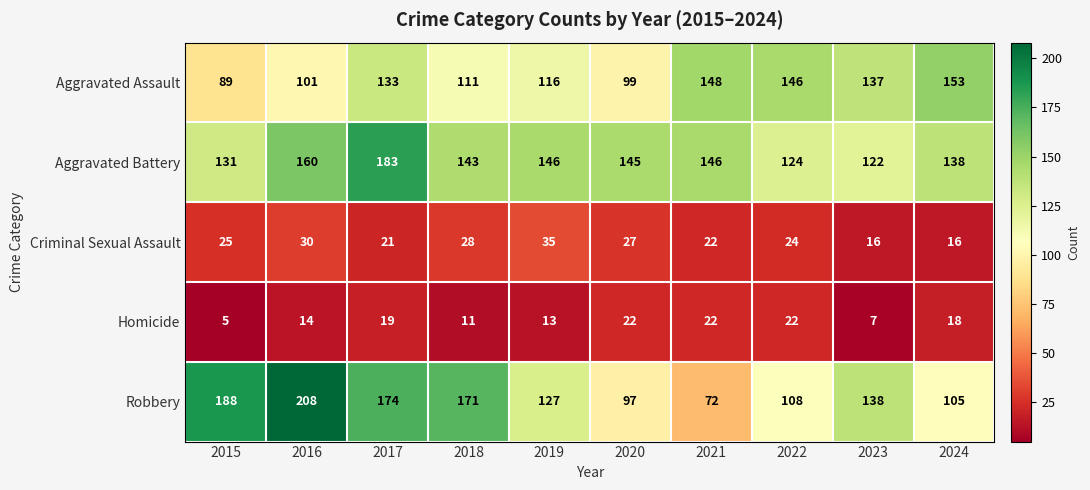

What is the difference between the maximum and minimum values in the Criminal Sexual Assault series?

19